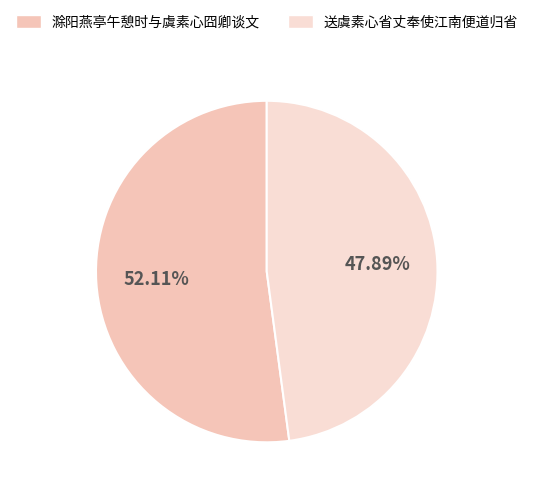

Is it true that 滁阳燕亭午憩时与虞素心囧卿谈文 is 64% of the pie?

False